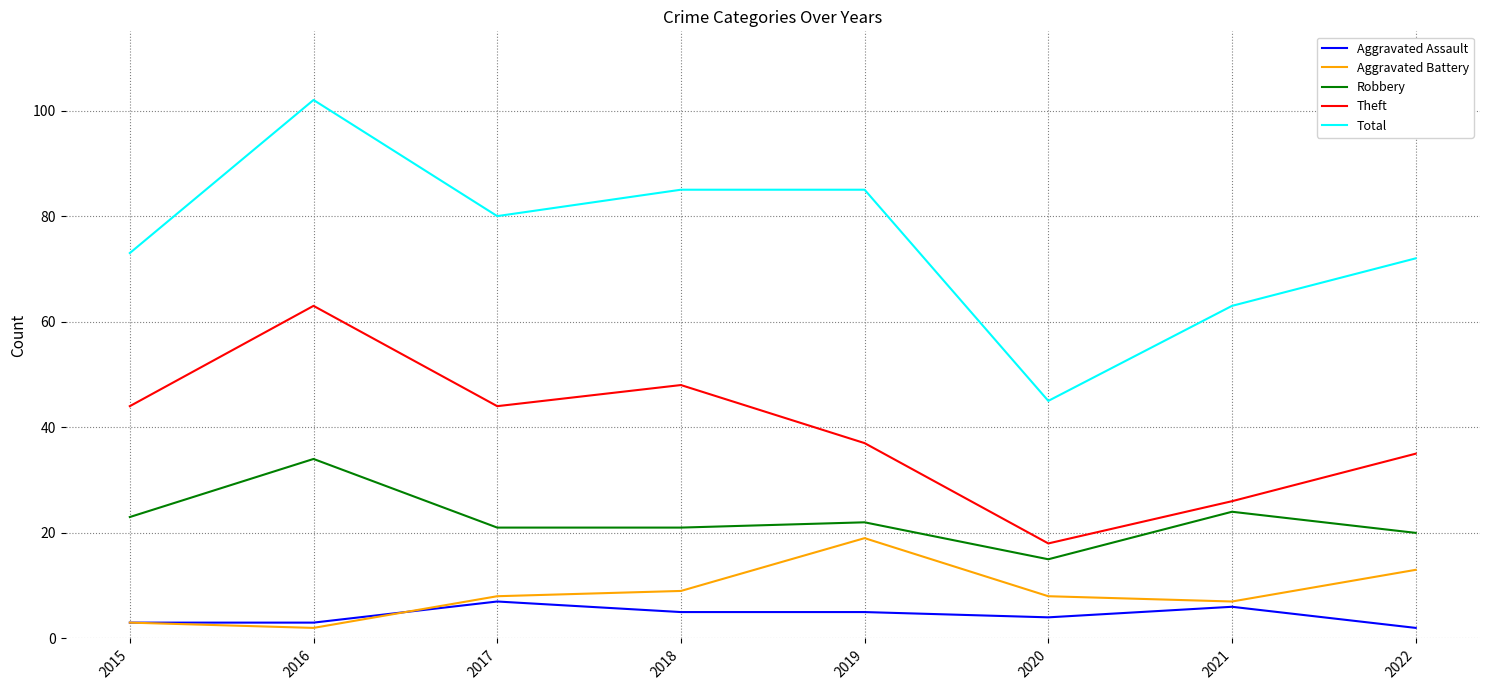

Reading right to left, extract all data points from this chart.

Aggravated Assault: 2022=2	2021=6	2020=4	2019=5	2018=5	2017=7	2016=3	2015=3
Aggravated Battery: 2022=13	2021=7	2020=8	2019=19	2018=9	2017=8	2016=2	2015=3
Robbery: 2022=20	2021=24	2020=15	2019=22	2018=21	2017=21	2016=34	2015=23
Theft: 2022=35	2021=26	2020=18	2019=37	2018=48	2017=44	2016=63	2015=44
Total: 2022=72	2021=63	2020=45	2019=85	2018=85	2017=80	2016=102	2015=73